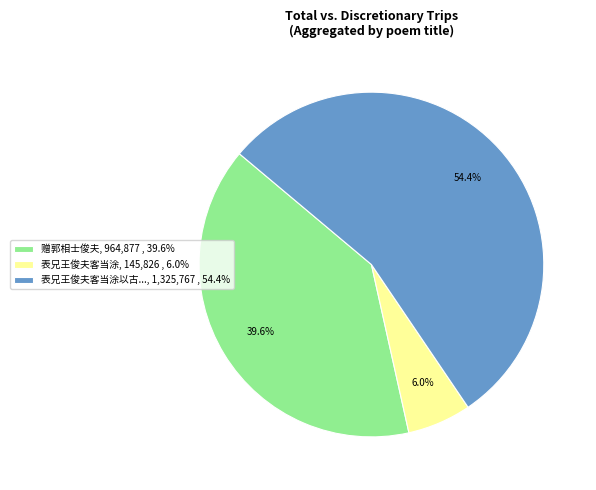

Between 赠郭相士俊夫, 964,877 , 39.6% and 表兄王俊夫客当涂以古..., 1,325,767 , 54.4%, which is larger?

表兄王俊夫客当涂以古..., 1,325,767 , 54.4%